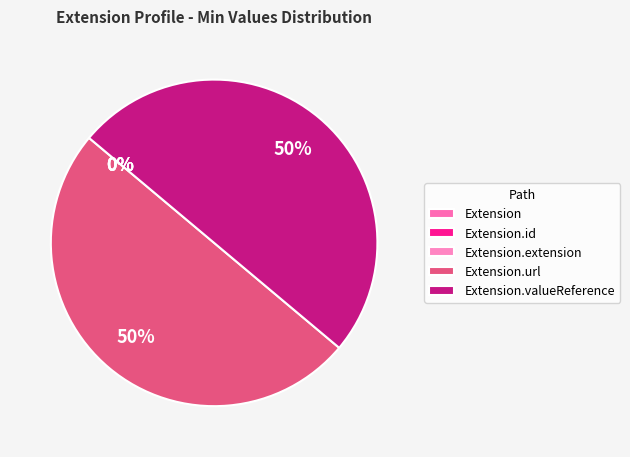

What percentage is the Extension.valueReference slice, to the nearest percent?

50%